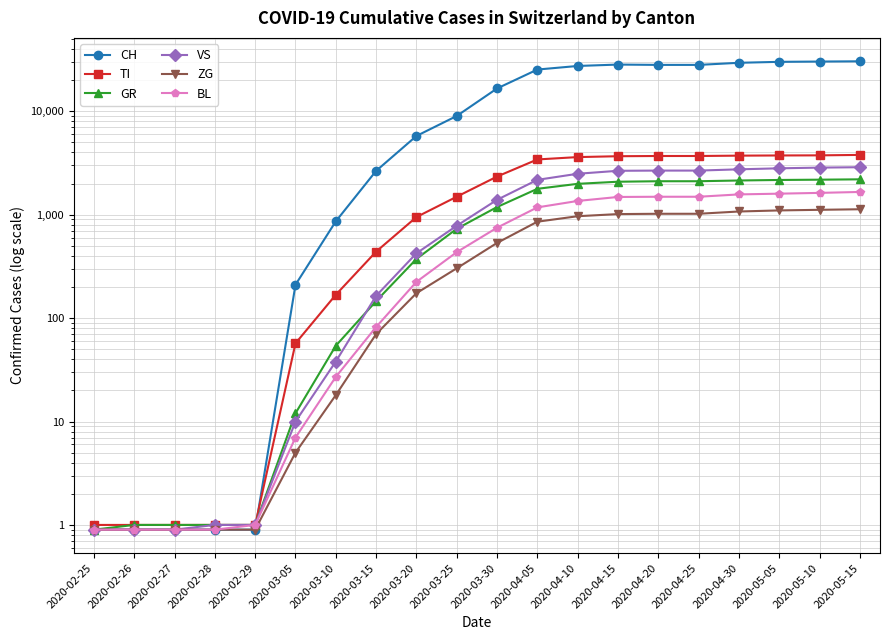

What are all the series names shown in the legend?

CH, TI, GR, VS, ZG, BL